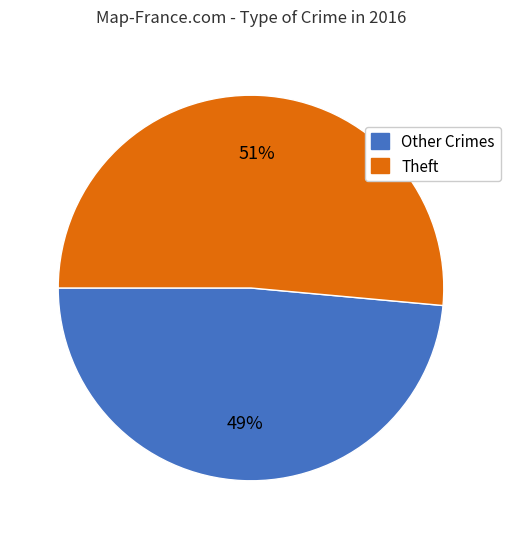

What percentage is the Other Crimes slice, to the nearest percent?

49%